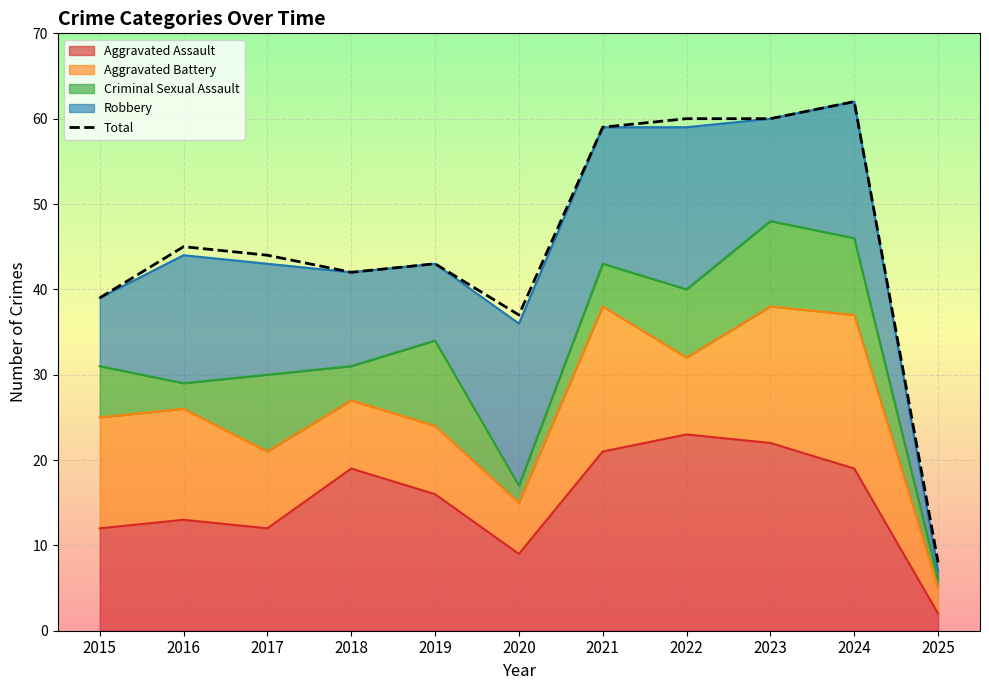

What is the value of the 3rd point from the left?

44